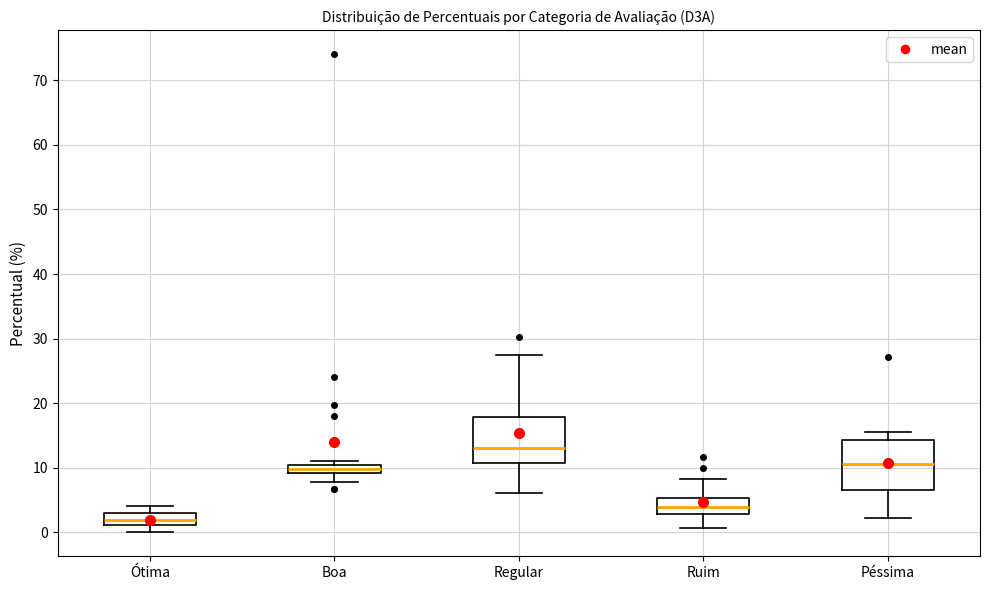

Which box's median line is the highest?

Regular